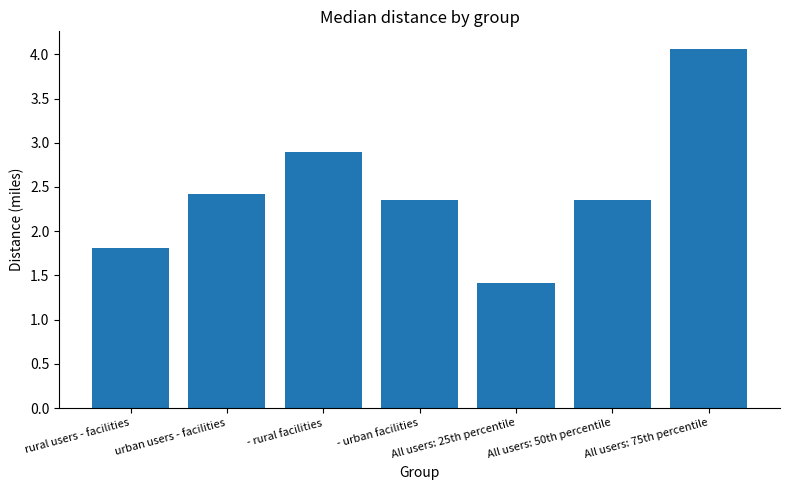

Between urban users - facilities and All users: 75th percentile, which is larger?

All users: 75th percentile